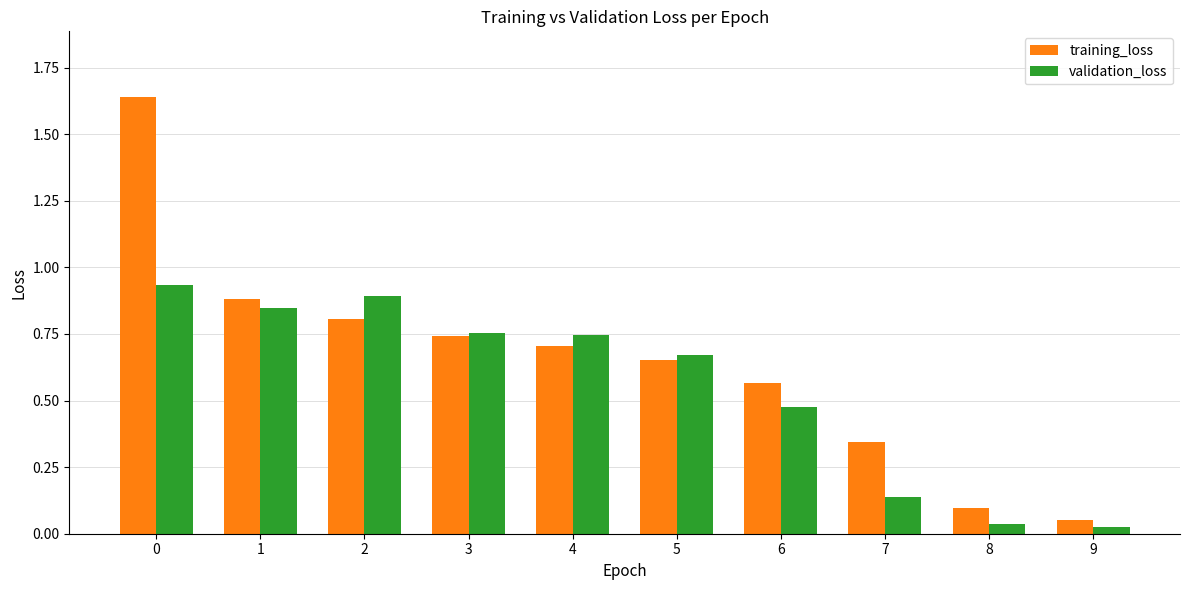

List the series in order of their peak value, lowest first.

validation_loss, training_loss